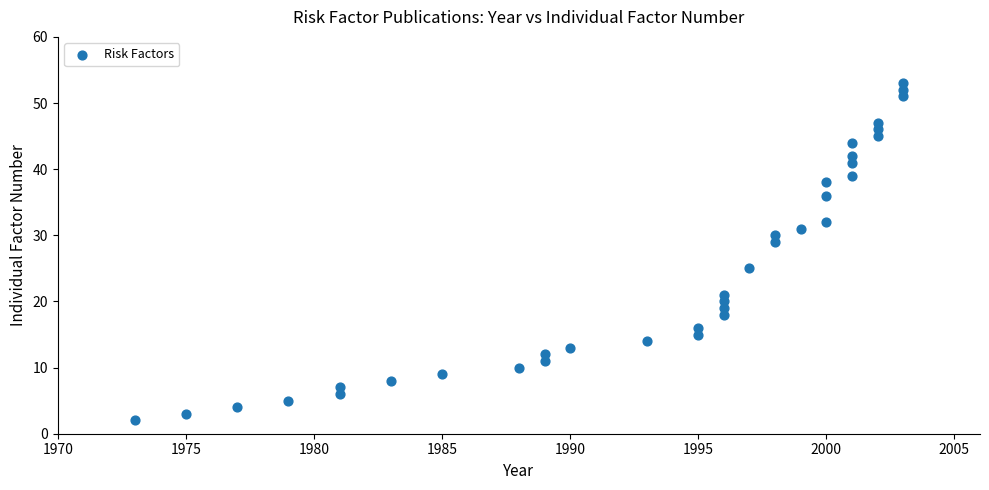

What is the range of X values (max minus min)?

30